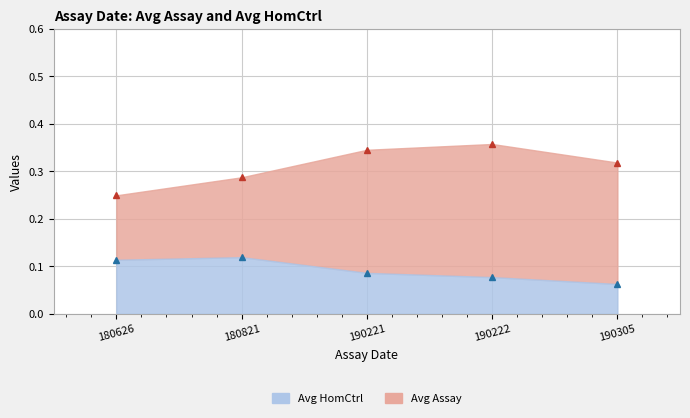

True or false: Avg HomCtrl and Avg Assay cross at least once.

False